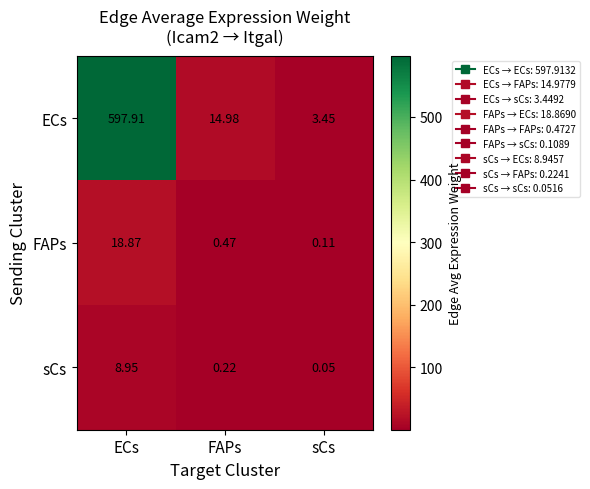

Where is FAPs nearest to the value 9?

FAPs